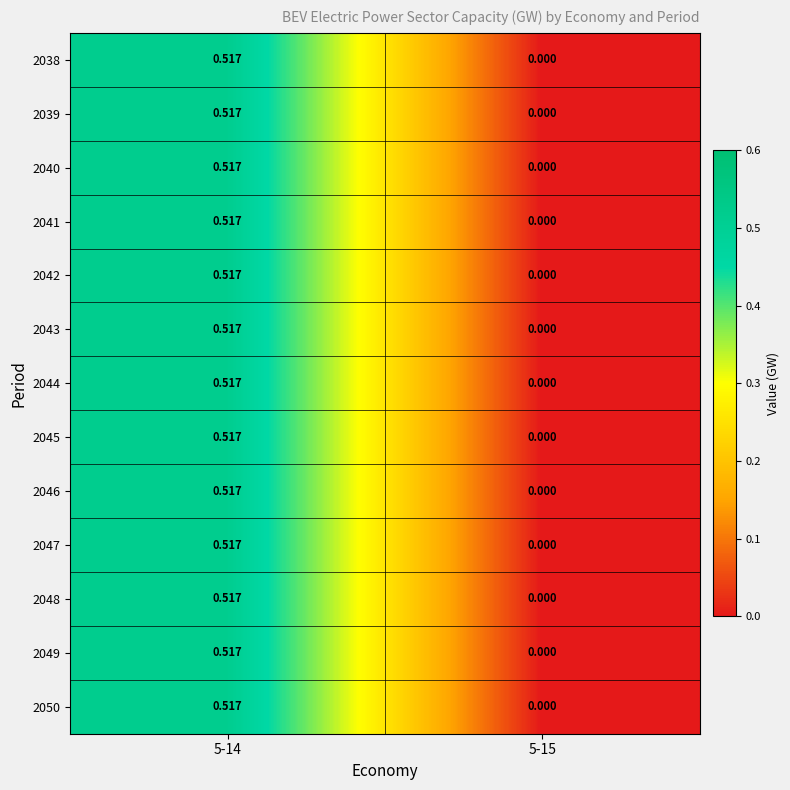

List the series in order of their peak value, highest first.

2038, 2039, 2040, 2041, 2042, 2043, 2044, 2045, 2046, 2047, 2048, 2049, 2050